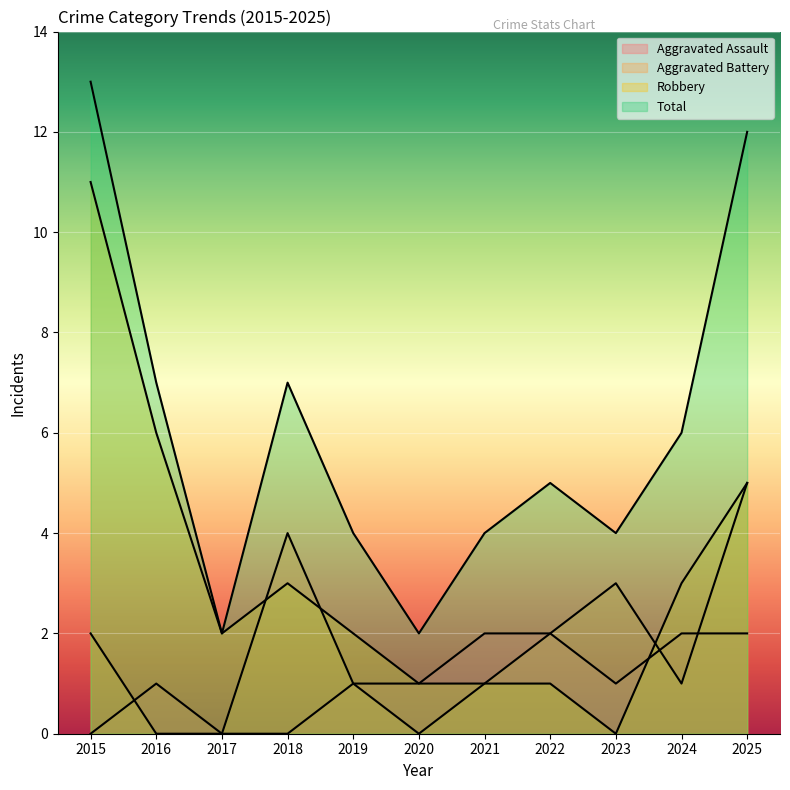

Which series ends up on top after the final intersection of Robbery and Aggravated Battery?

Robbery